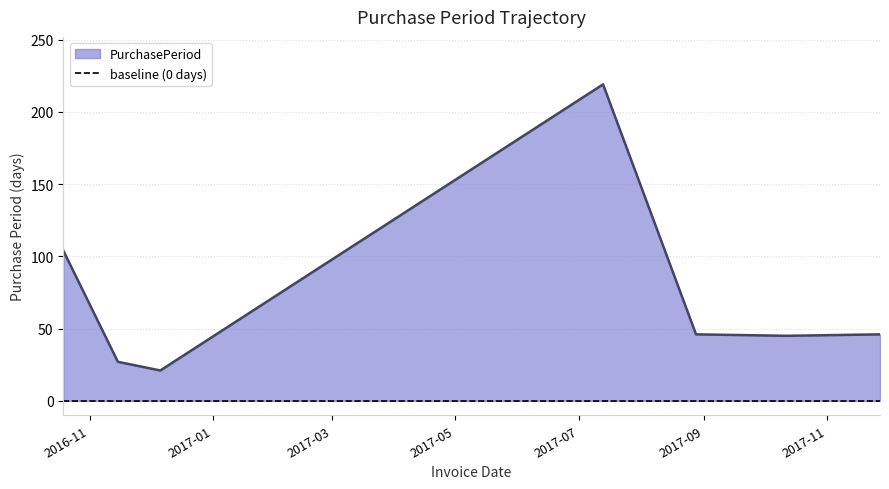

True or false: the data shows 106 at 2017-07-13.

False